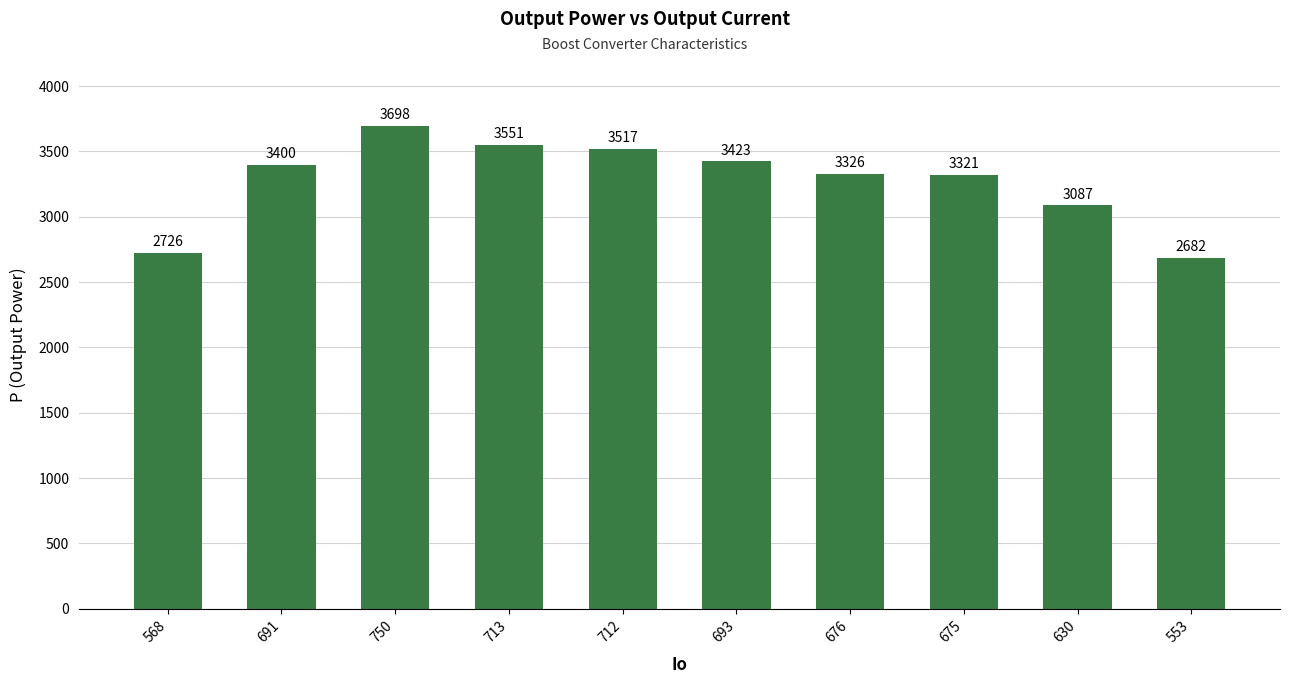

The chart shows a value of 5418.2 at 693. True or false?

False